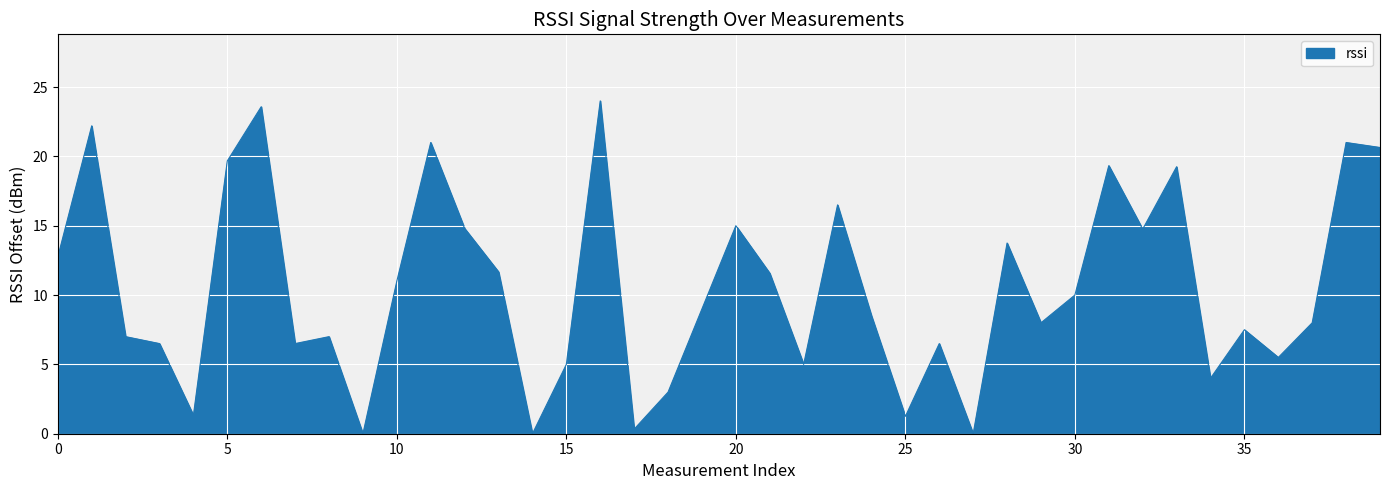

What is the average value?

10.6